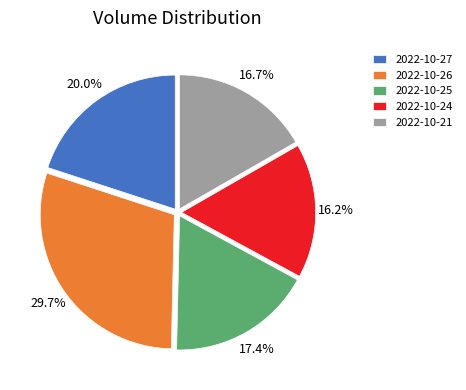

What is the total percentage of 2022-10-25 and 2022-10-21?

34.1%